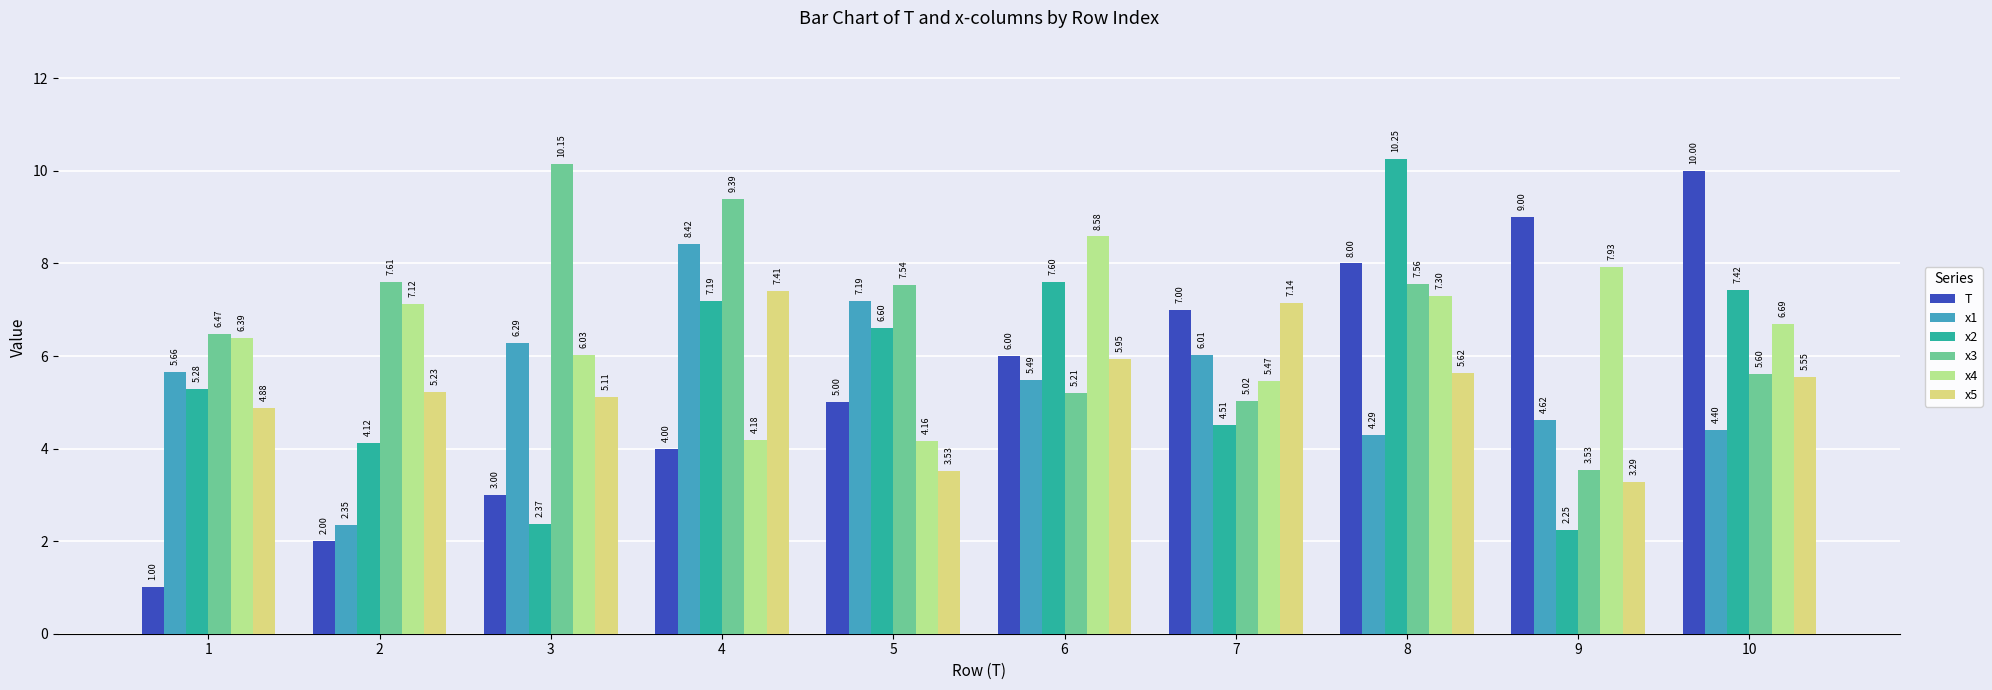

The value of x2 at 4 is 9.7. True or false?

False